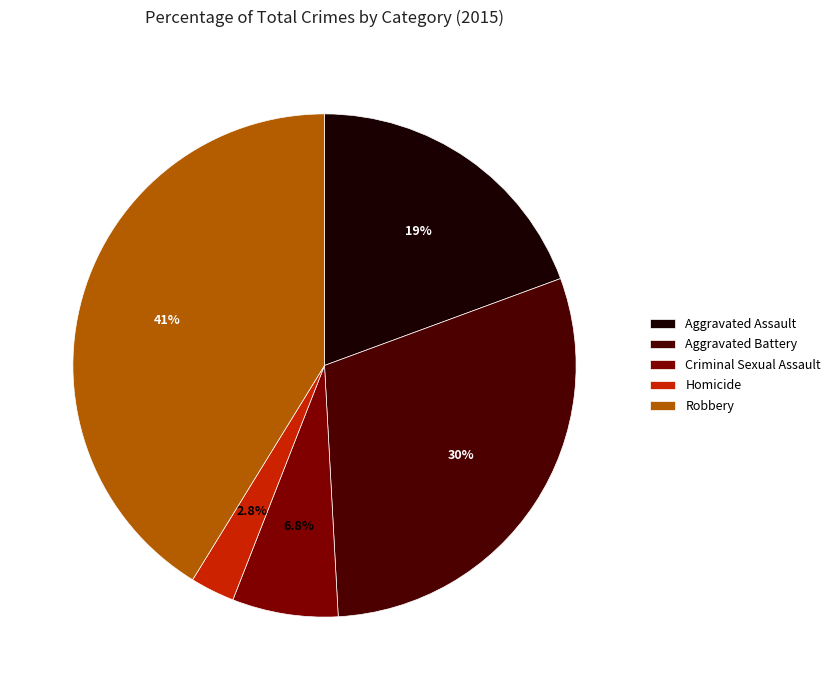

What is the total percentage of Aggravated Assault and Homicide?

22.2%